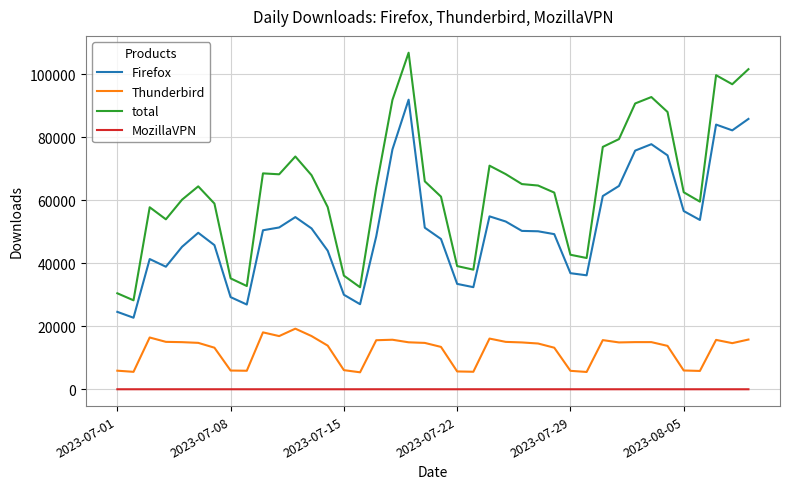

What is the maximum value for Firefox?

91931